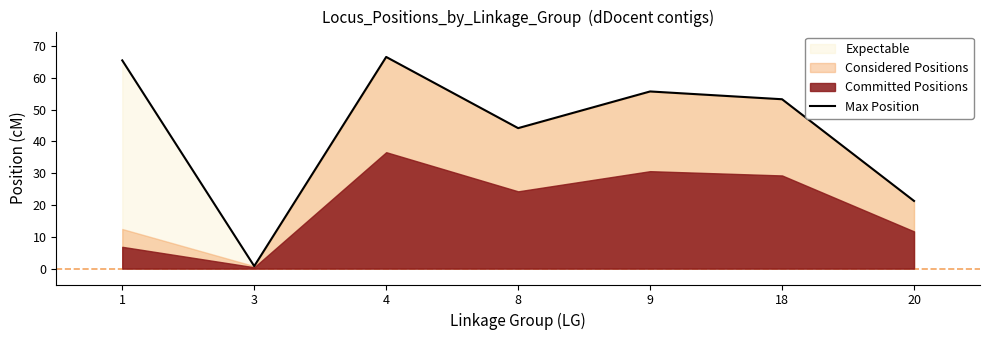

Rank the categories by value from lowest to highest.

3, 20, 8, 18, 9, 1, 4